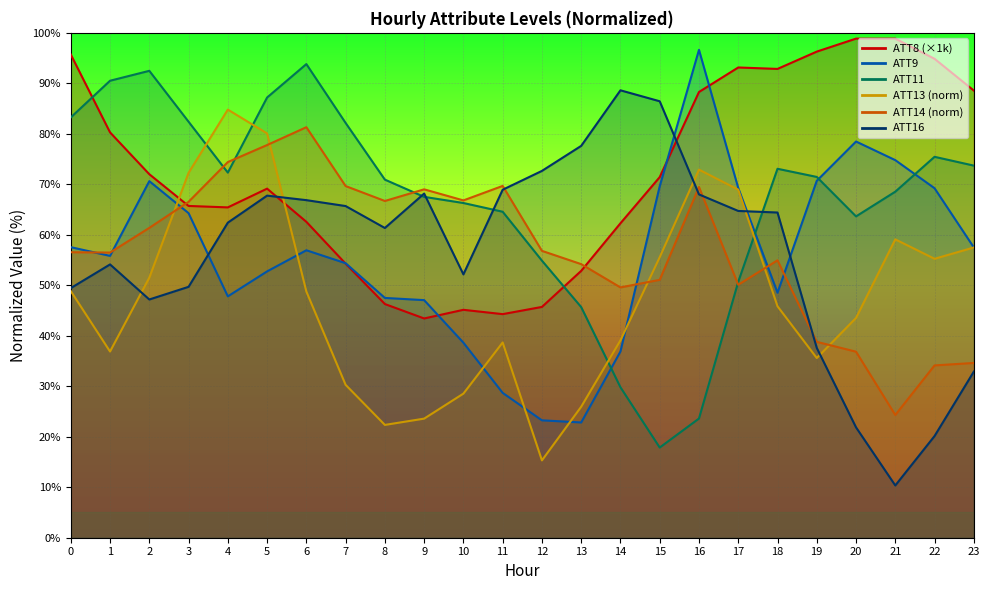

How many intersections are there between ATT11 and ATT16?

4